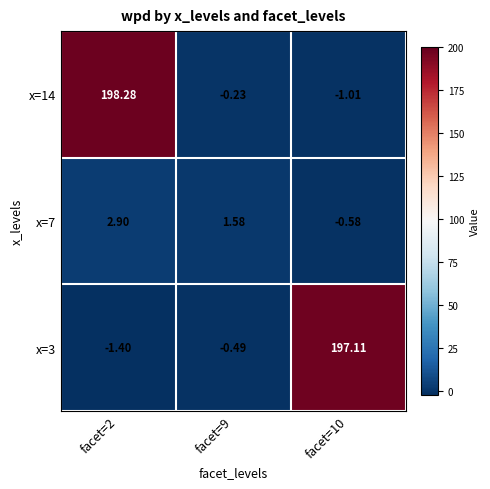

Is the value of x=14 at facet=2 greater than the value of x=3 at facet=10?

Yes